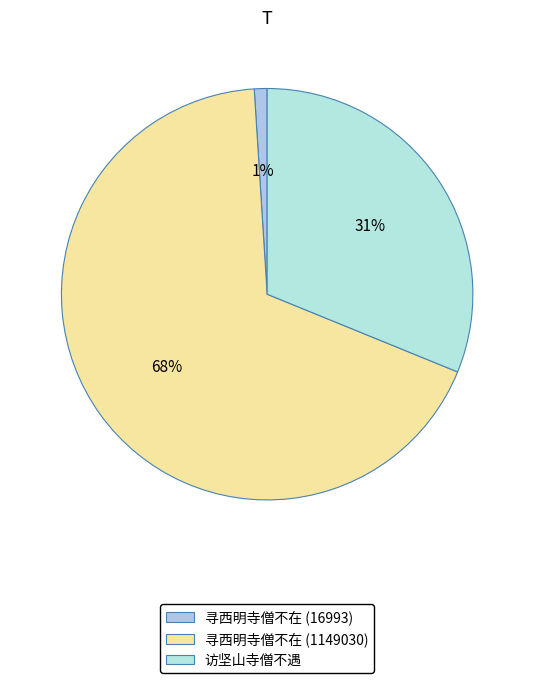

What percentage is the 寻西明寺僧不在 (16993) slice, to the nearest percent?

1%